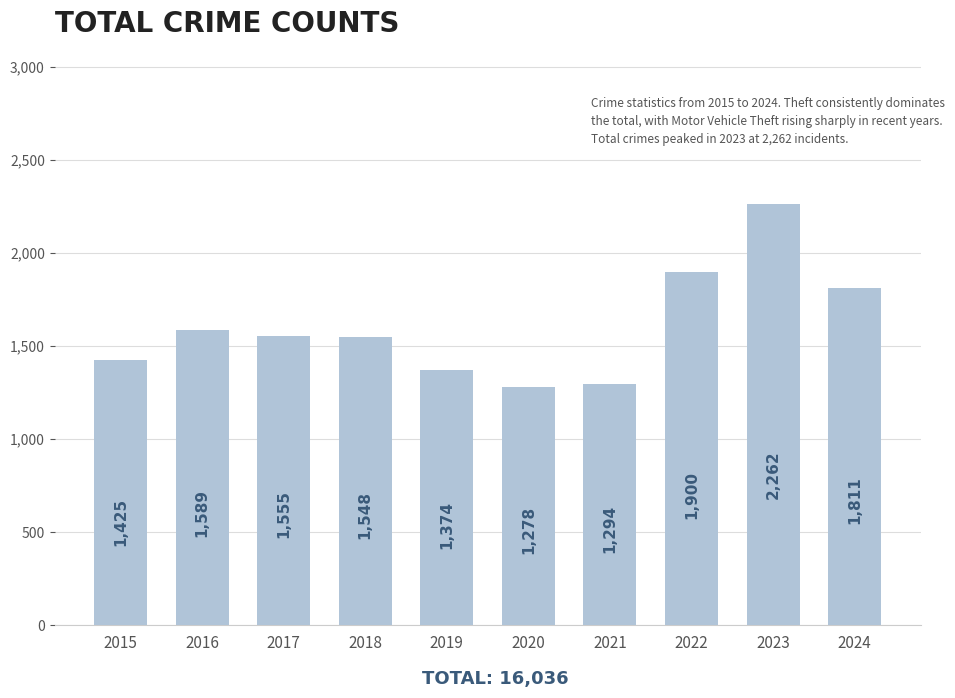

Rank the categories by value from highest to lowest.

2023, 2022, 2024, 2016, 2017, 2018, 2015, 2019, 2021, 2020